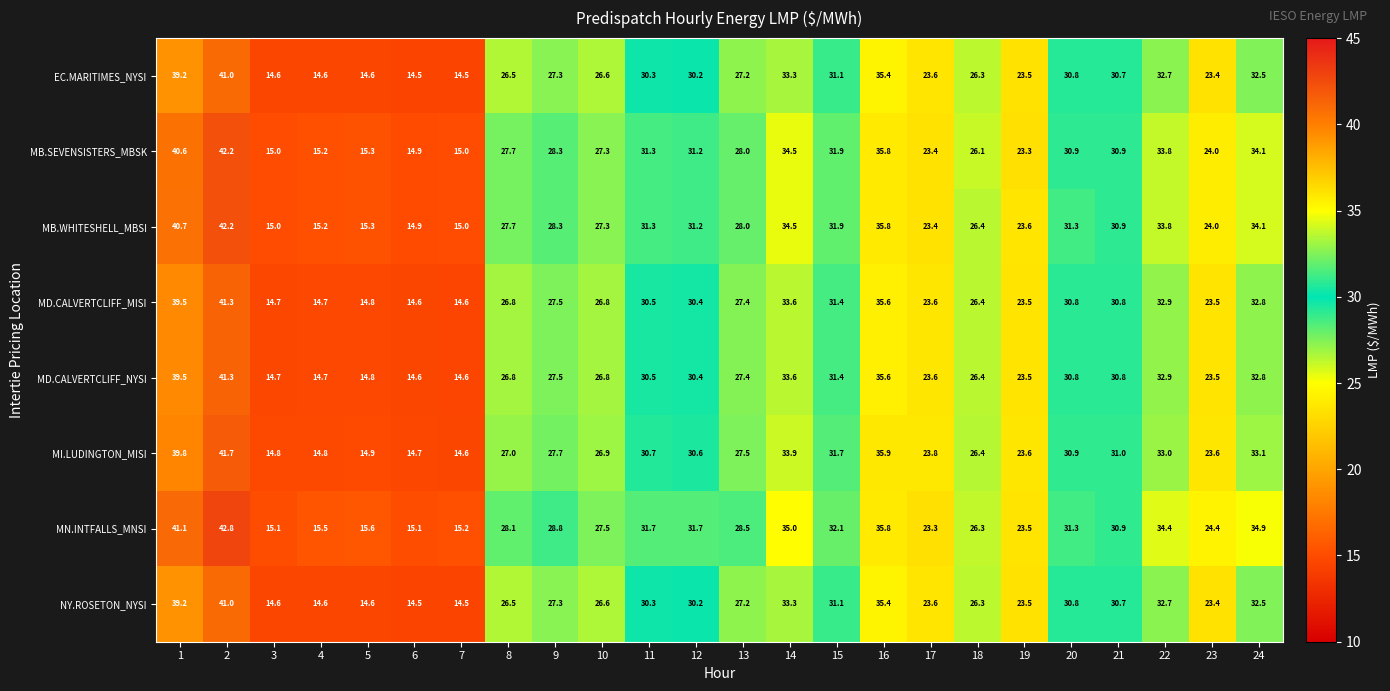

What is the approximate value of MD.CALVERTCLIFF_NYSI at 11?

30.5